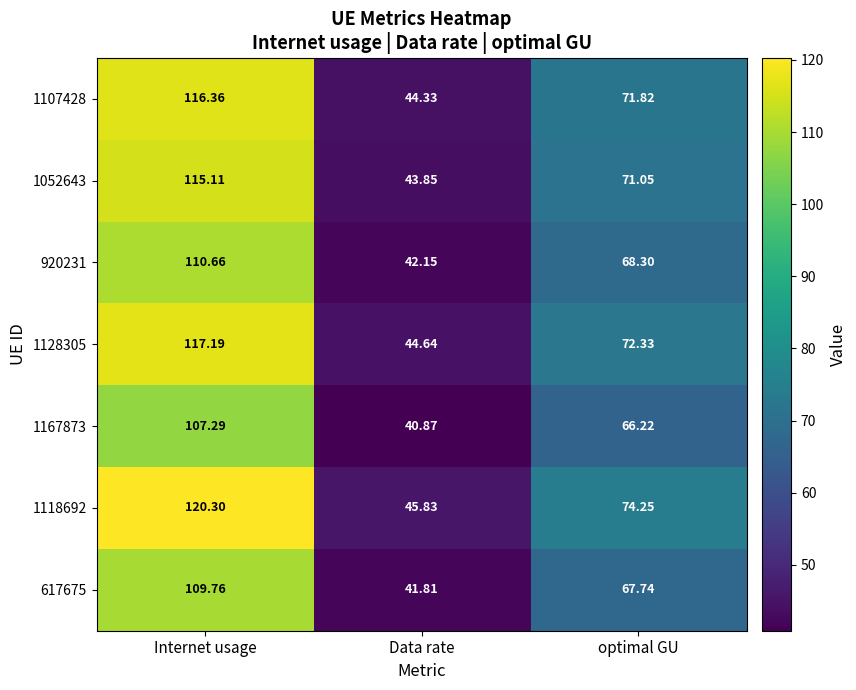

At which label does 1128305 reach its minimum?

Data rate